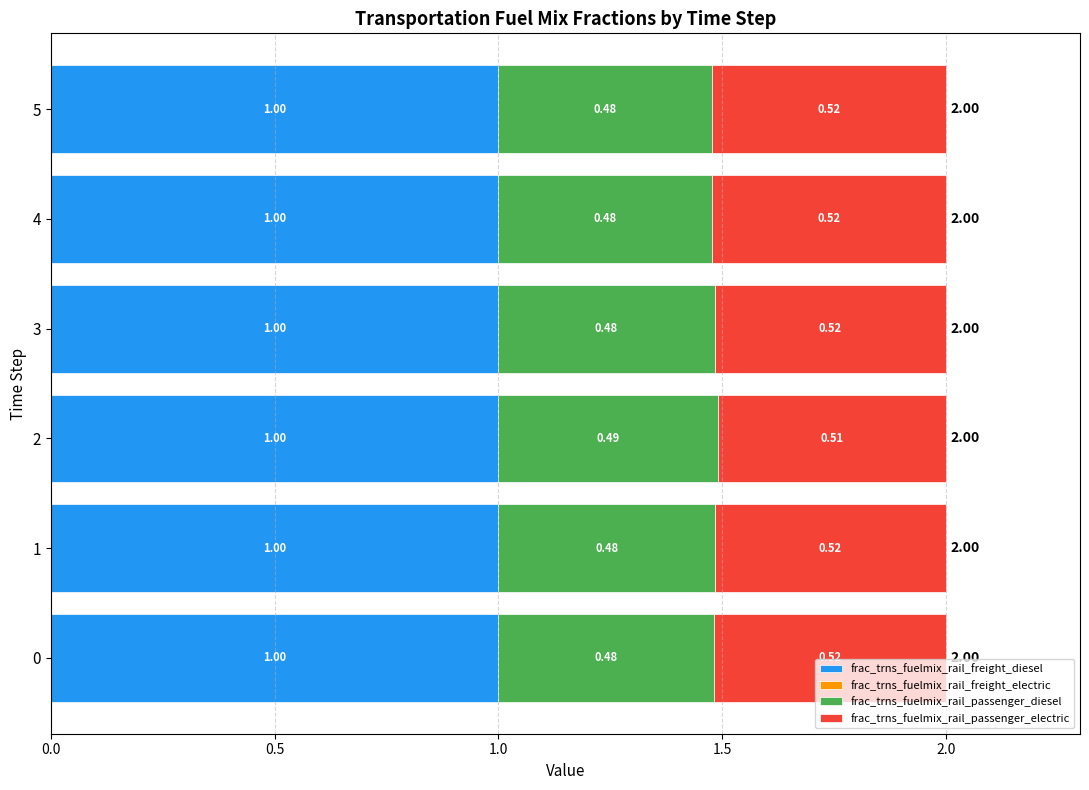

What is the sum of all frac_trns_fuelmix_rail_freight_diesel values?

6.0